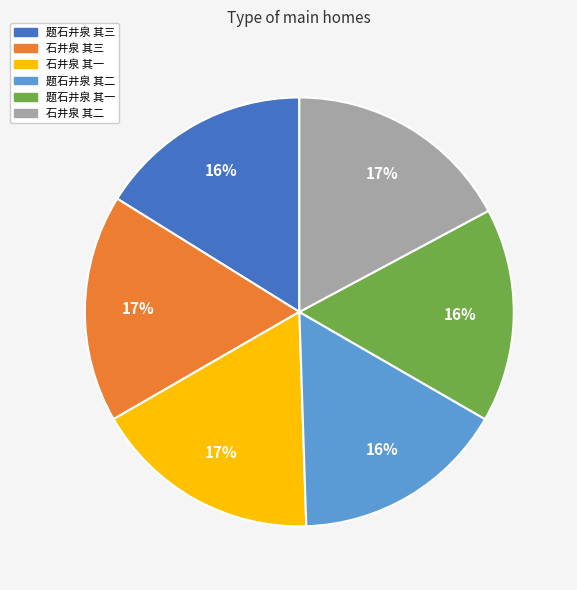

To the nearest percent, what is the average slice percentage?

17%